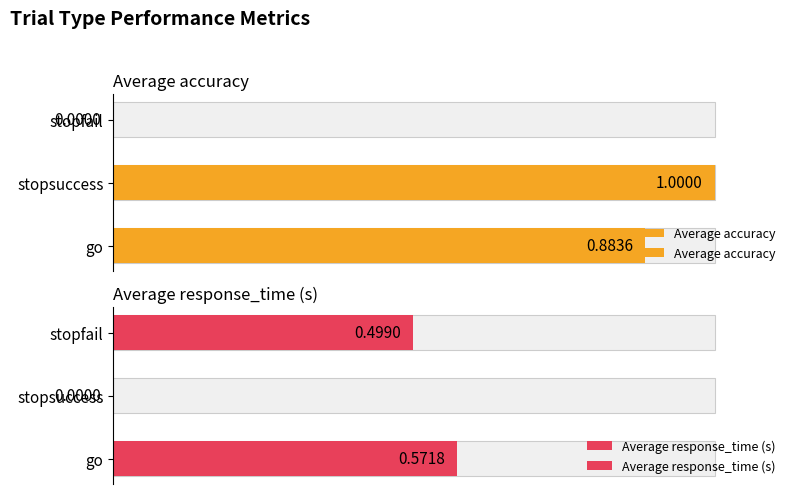

How many bars are there in each group?

2